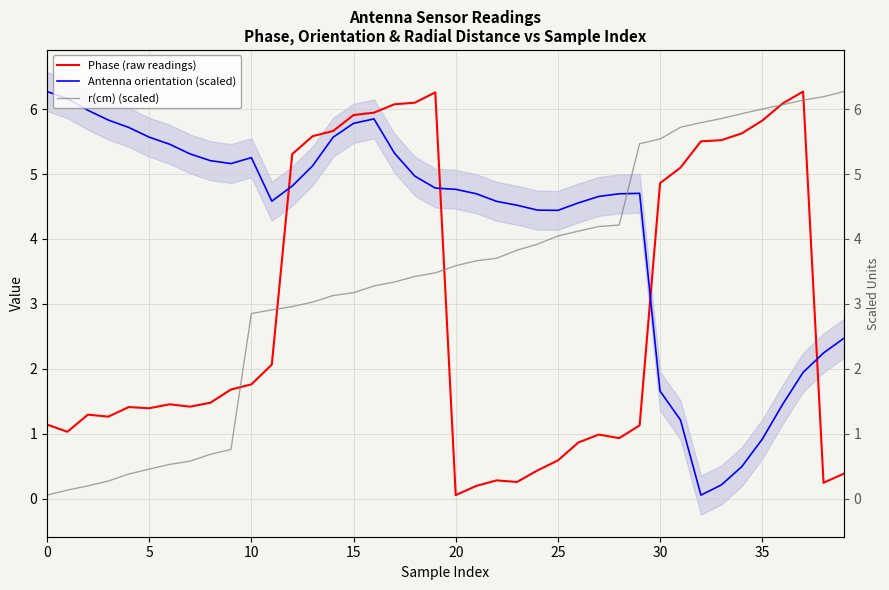

Is it true that Antenna orientation (scaled) equals 4.5 at 23?

True